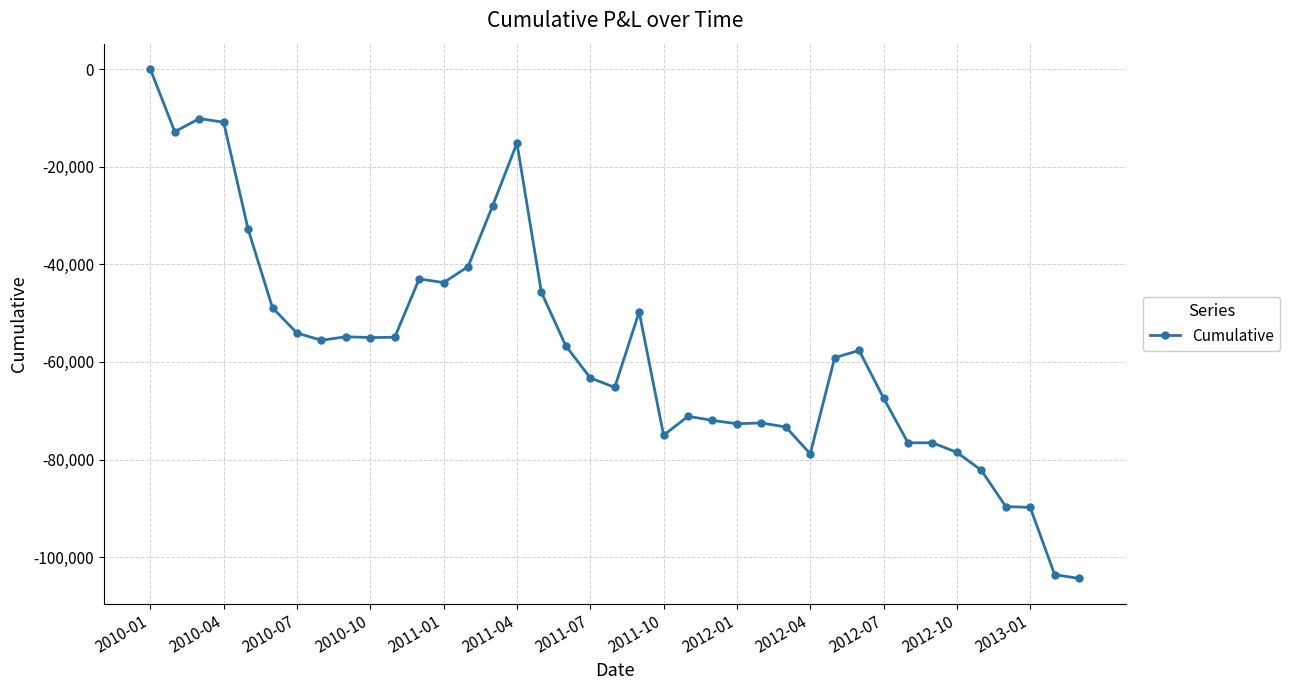

What is the difference between the maximum and minimum values?

104361.4